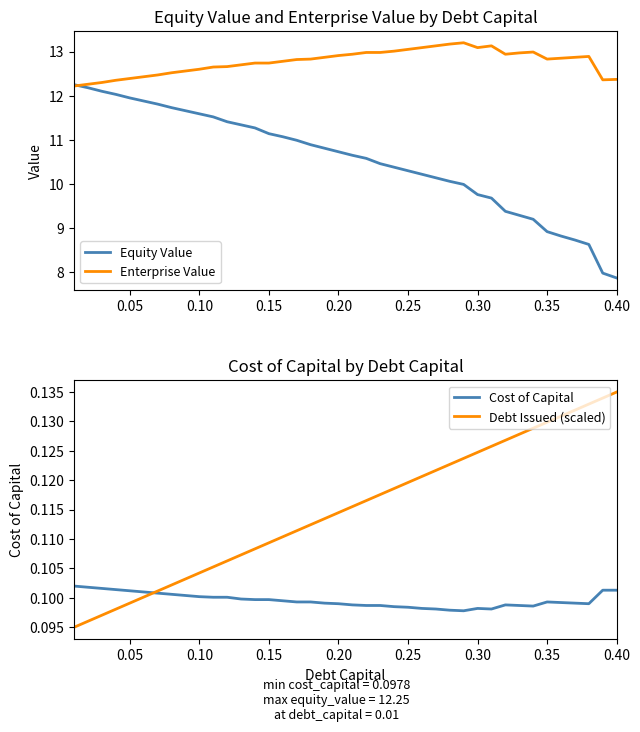

True or false: Enterprise Value and Debt Issued (scaled) cross at least once.

False